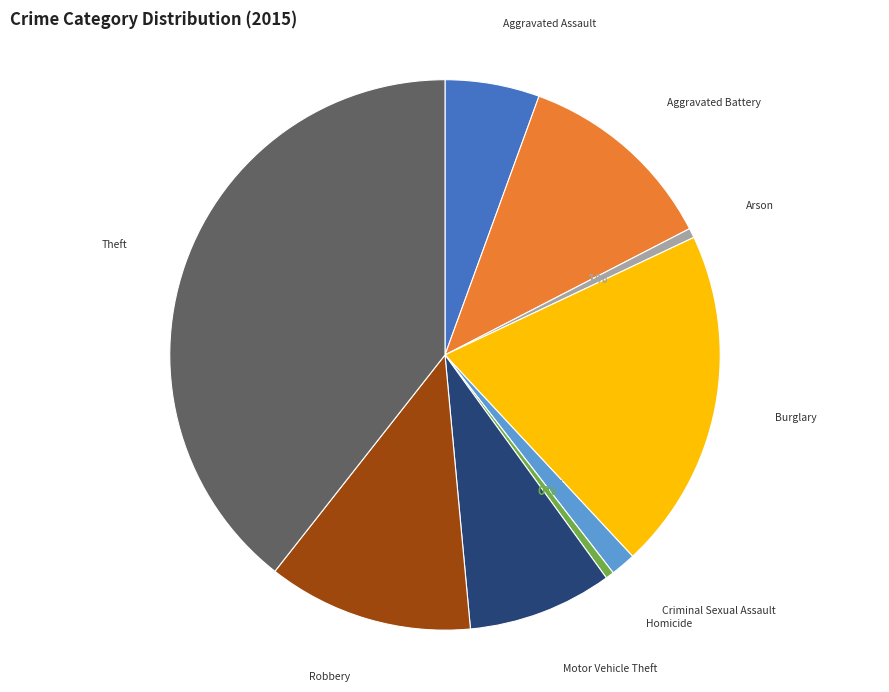

Is Arson the majority of the pie?

No